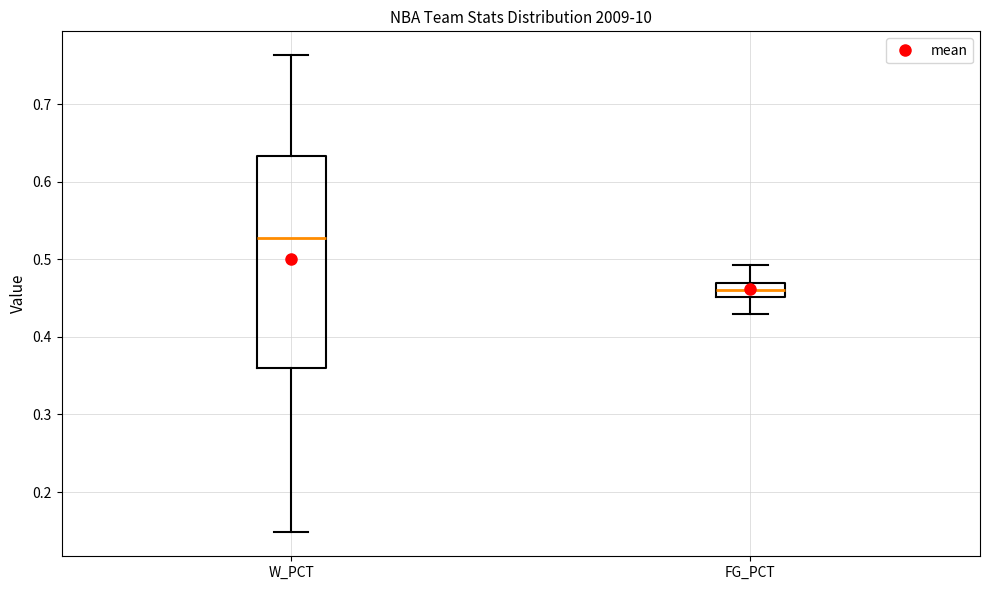

Which box is the tallest, from its lower edge to its upper edge?

W_PCT